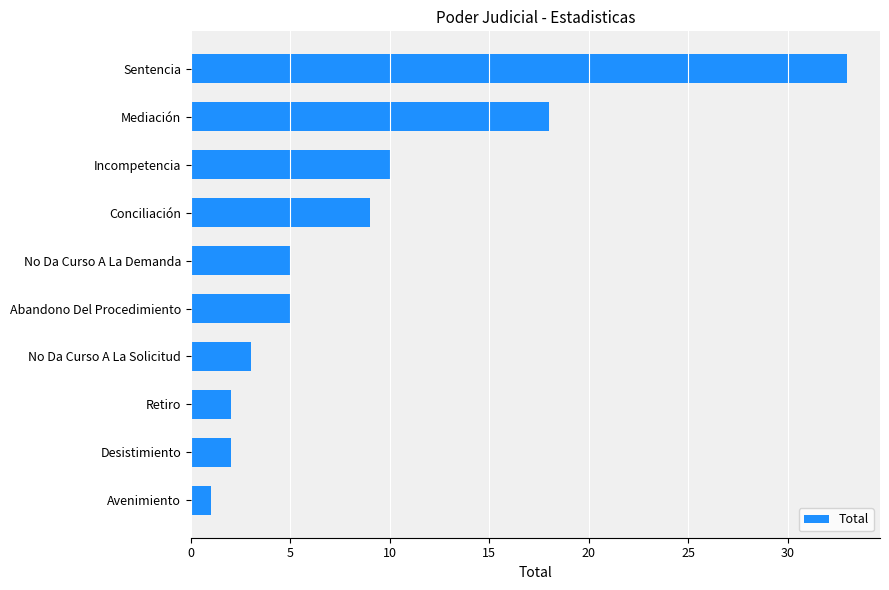

Reading bottom to top, extract all data points from this chart.

1	2	2	3	5	5	9	10	18	33